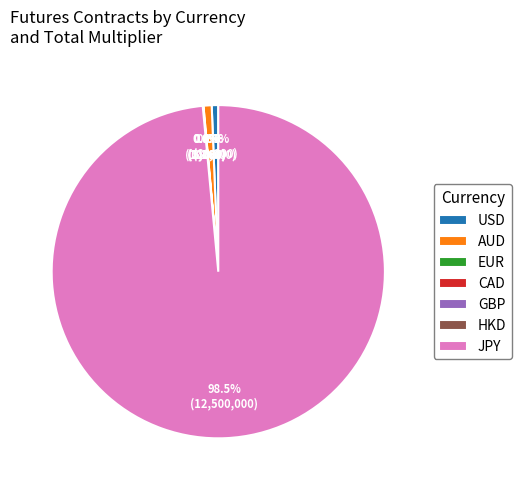

Is there any slice that represents more than half of the pie?

Yes